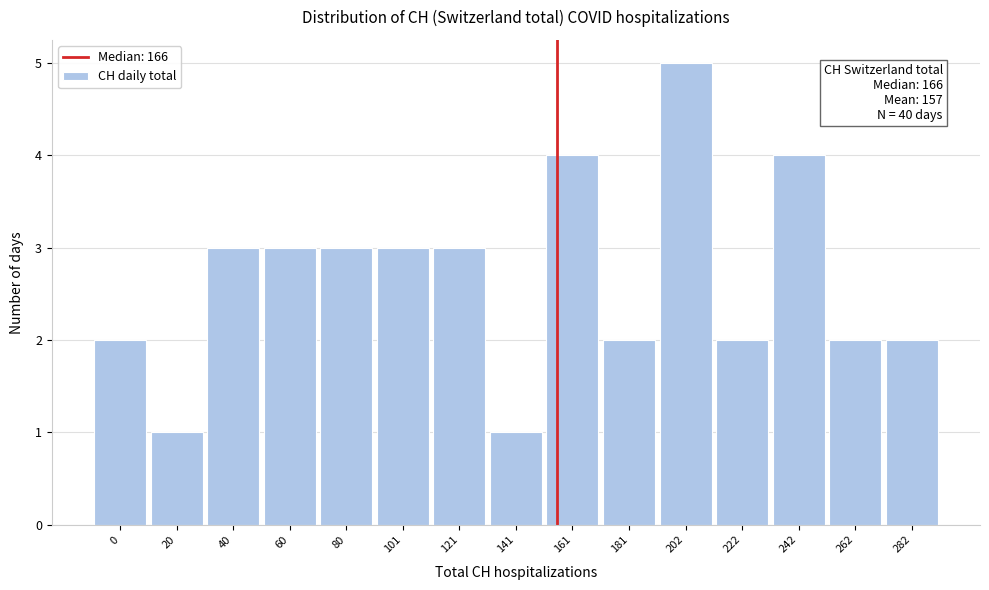

Reading right to left, what are all the values shown in this chart?

282=2	262=2	242=4	222=2	202=5	181=2	161=4	141=1	121=3	101=3	80=3	60=3	40=3	20=1	0=2